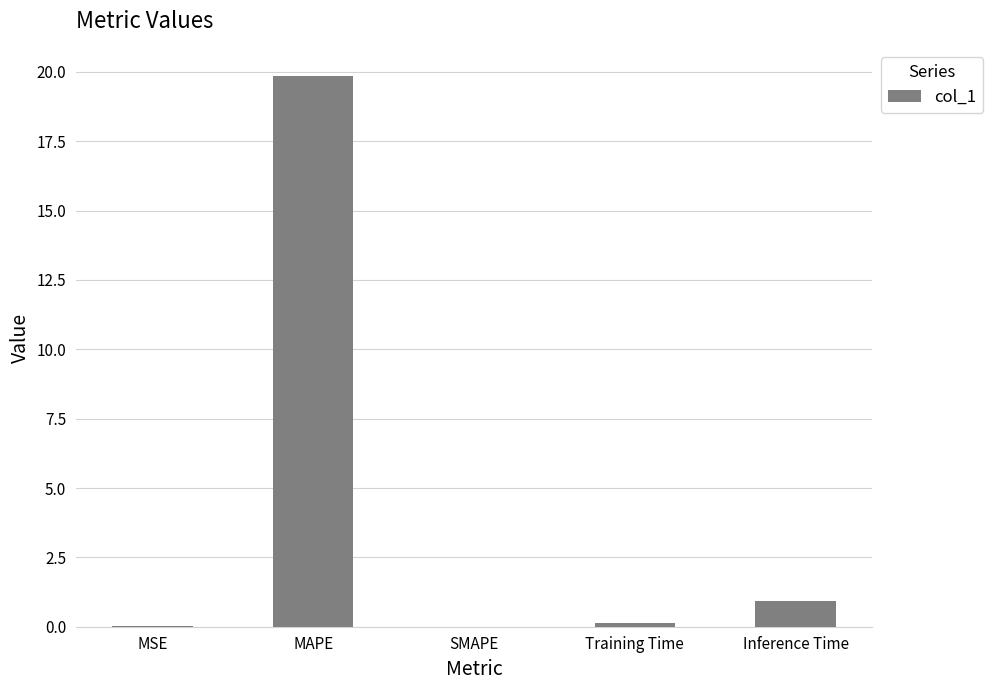

Are the bars horizontal?

No